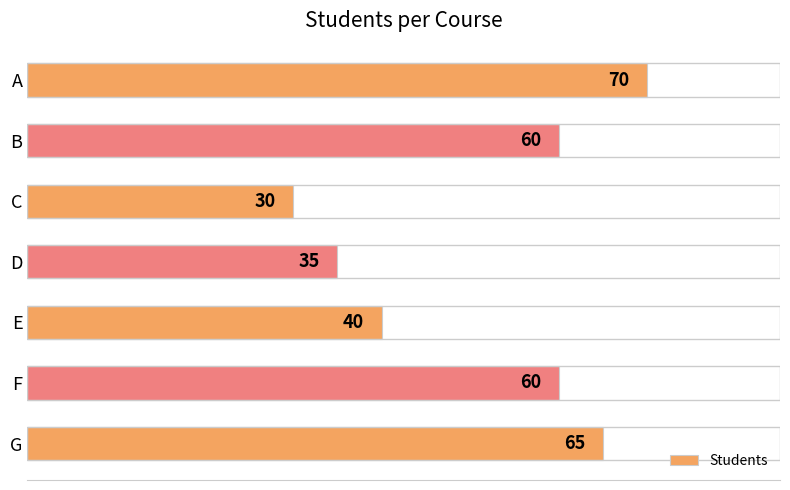

How many bars are there in total?

7